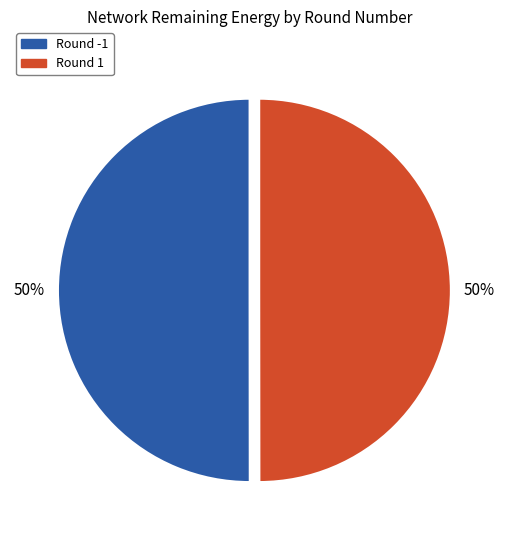

Count the number of slices in the pie.

2